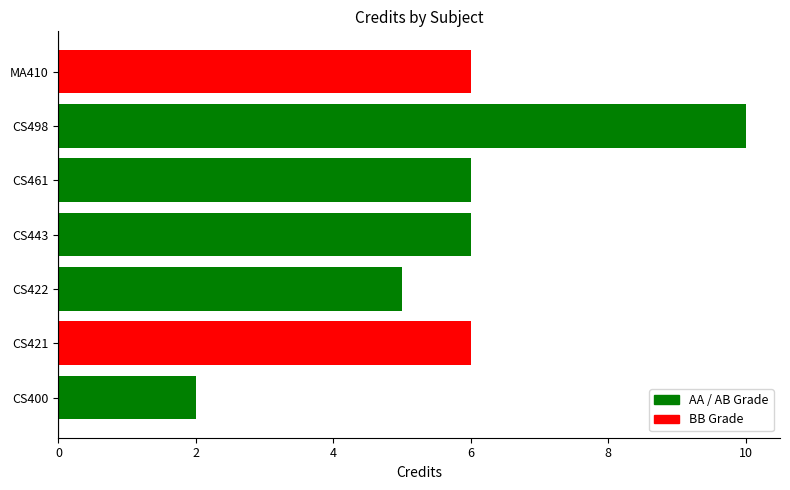

What is the difference between the second highest and minimum values?

4